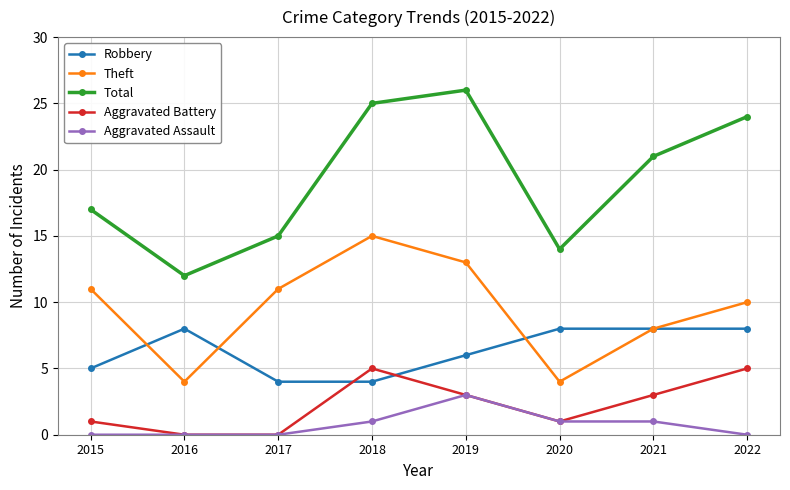

True or false: Aggravated Assault and Robbery cross at least once.

False